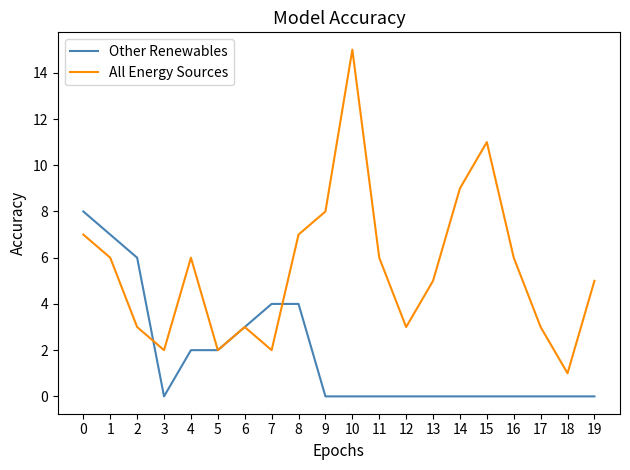

In All Energy Sources, how many points are lower than both neighbors (excluding endpoints)?

5